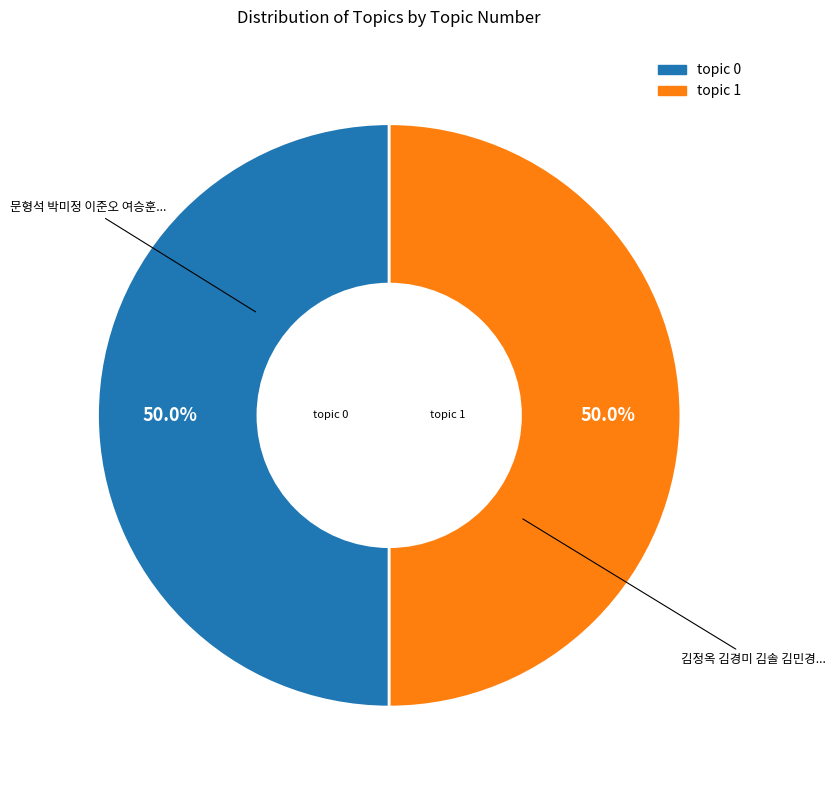

To the nearest percent, what is the combined percentage of topic 0 and topic 1?

100%